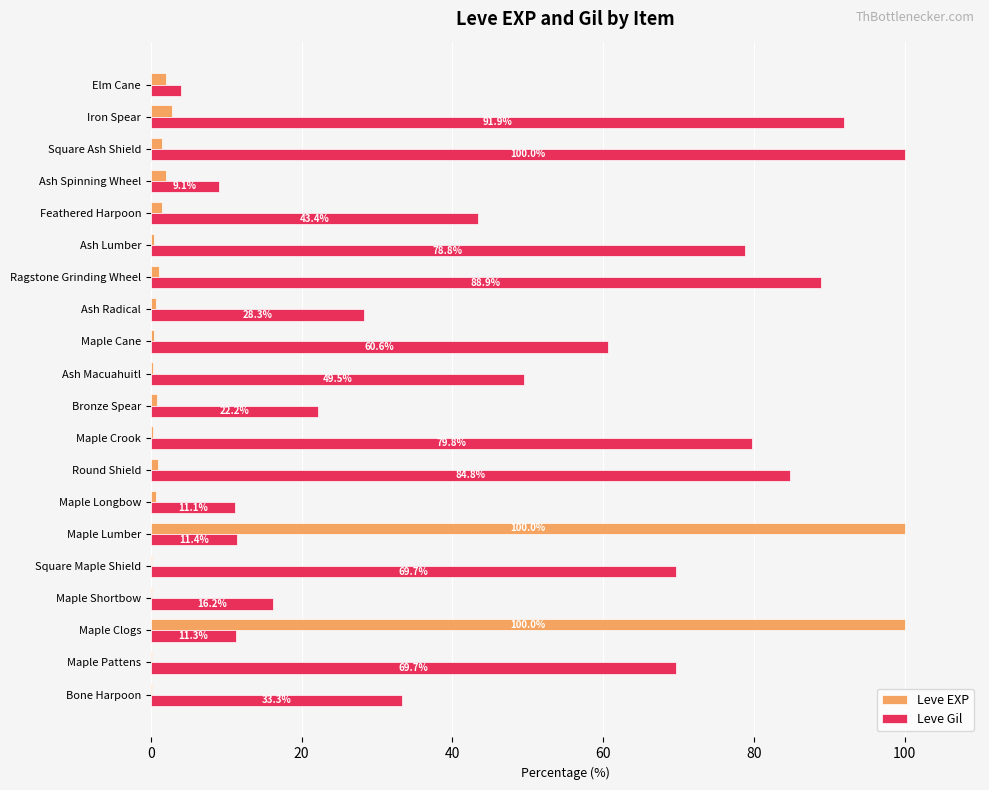

What value does the Leve Gil series have at Maple Pattens?

69.7